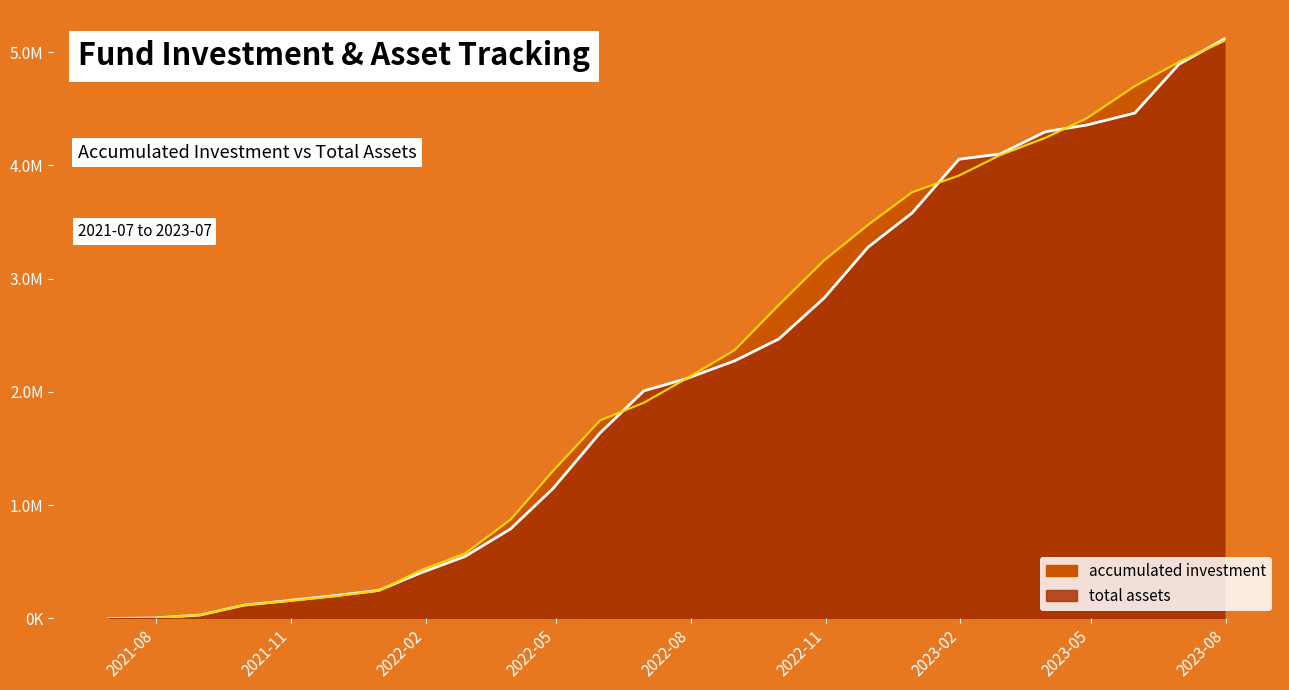

Is it true that accumulated investment equals 3241124.8 at 2023-06-30?

False